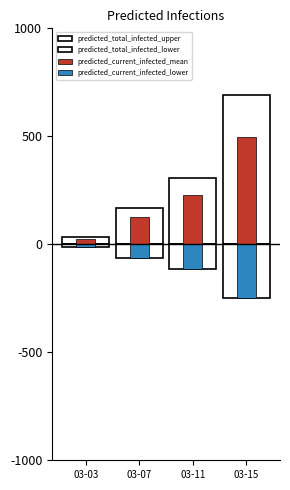

What is the difference between the highest and lowest values at 03-15?

9.4